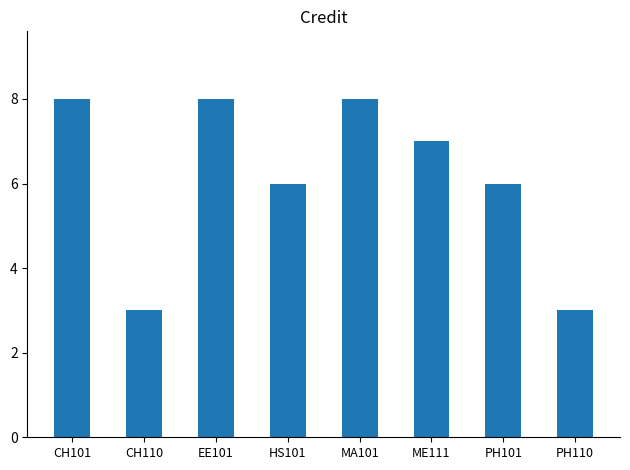

What is the greatest value displayed?

8